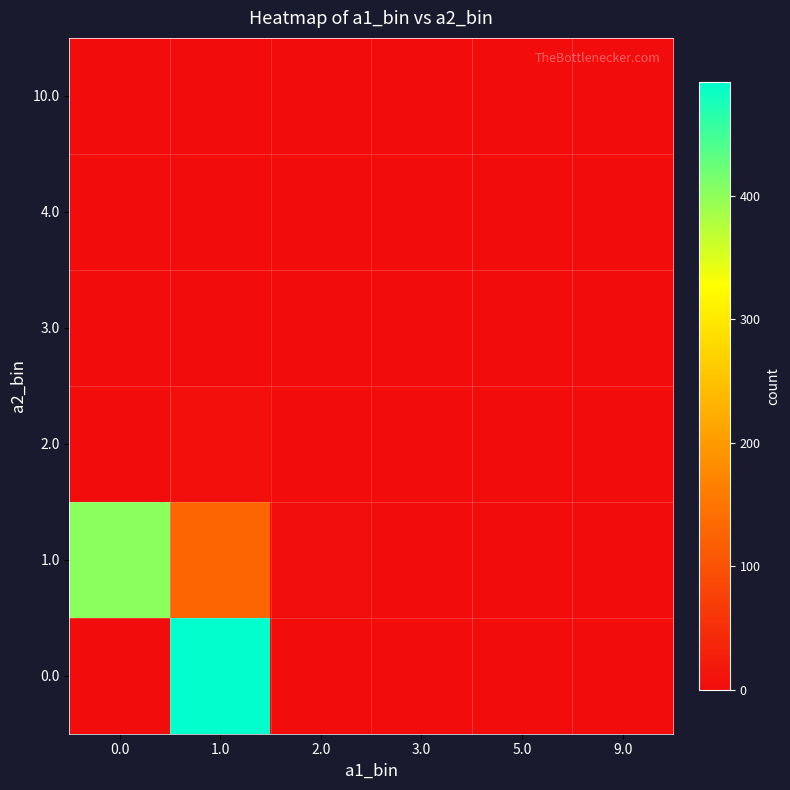

At how many categories does at least one series exceed 246?

2